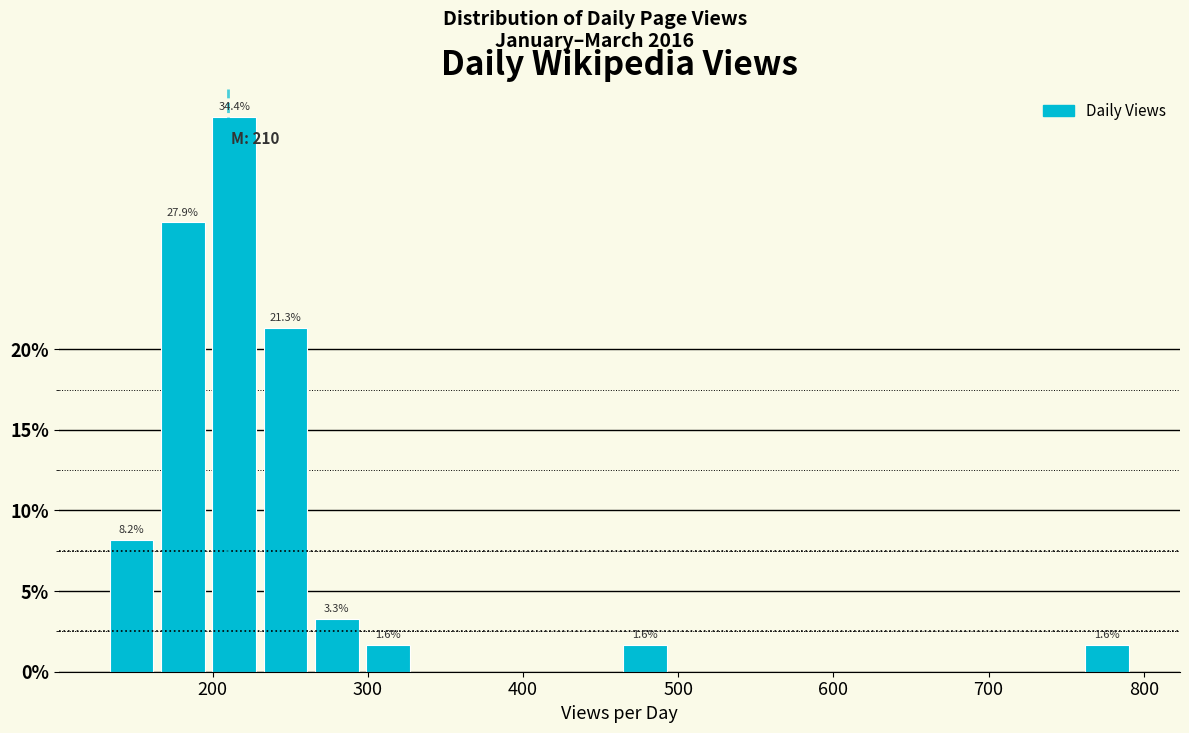

Around what value on the x-axis is the tallest bar? Give the approximate position of its centre, as read against the axis.

210